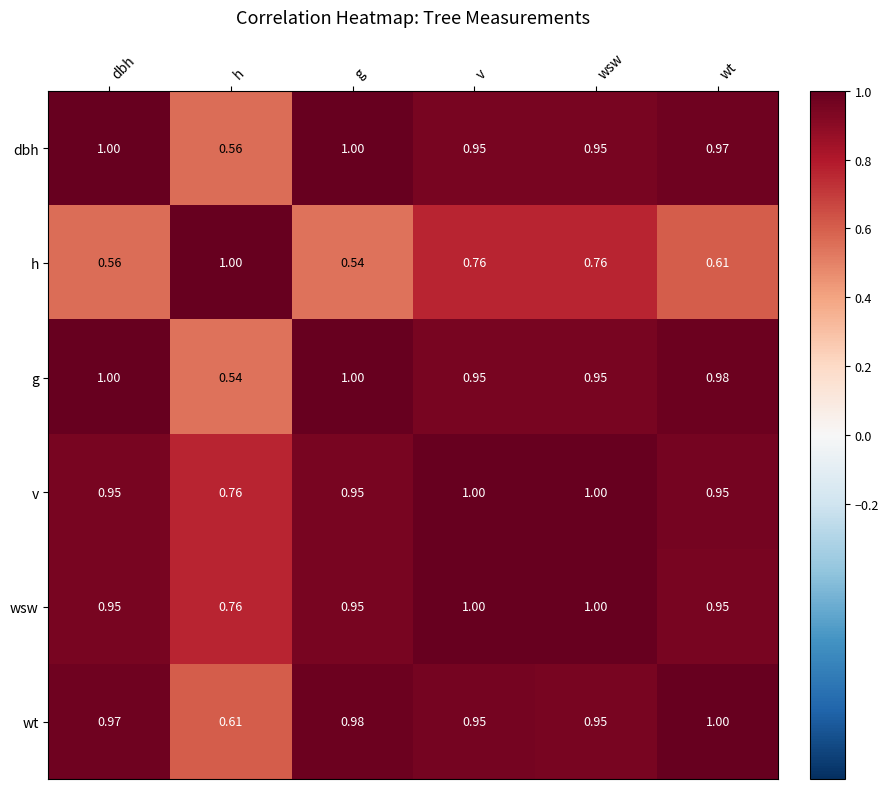

Between h and wt, which series saw the biggest shift?

g